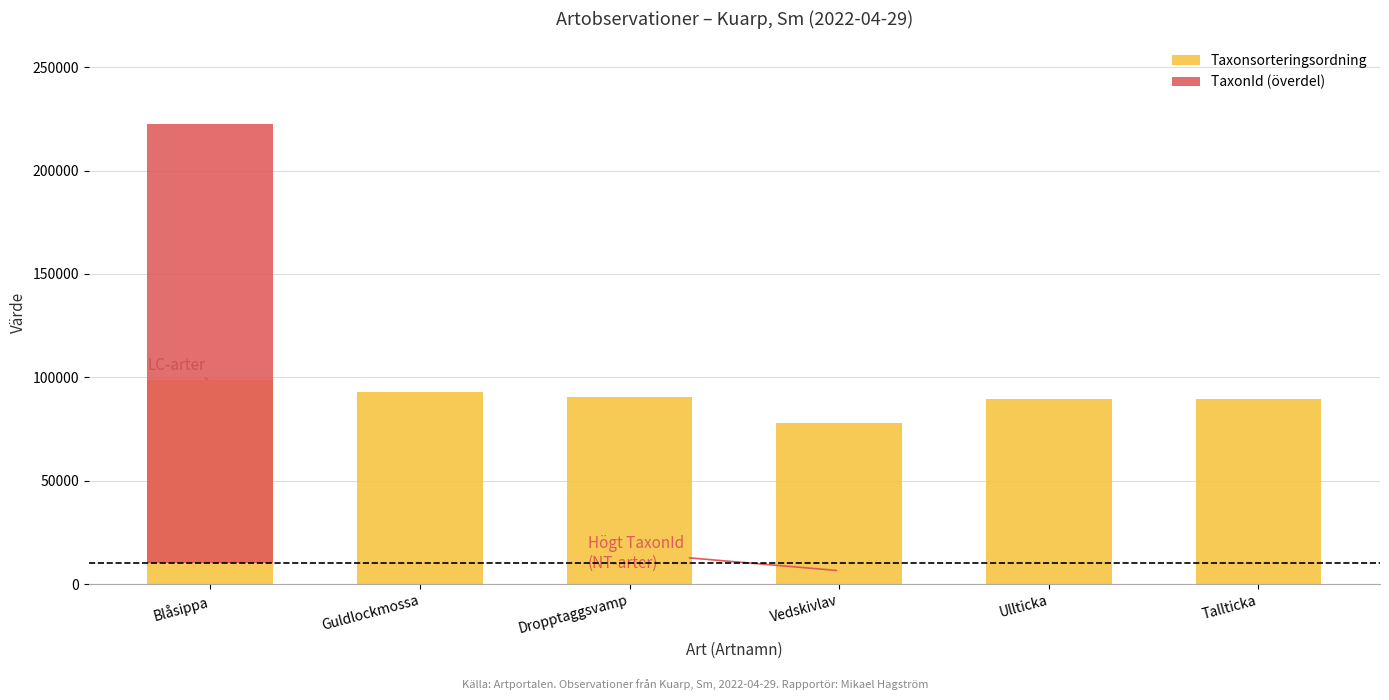

The TaxonId (överdel) series shows 341173 at Blåsippa. True or false?

False